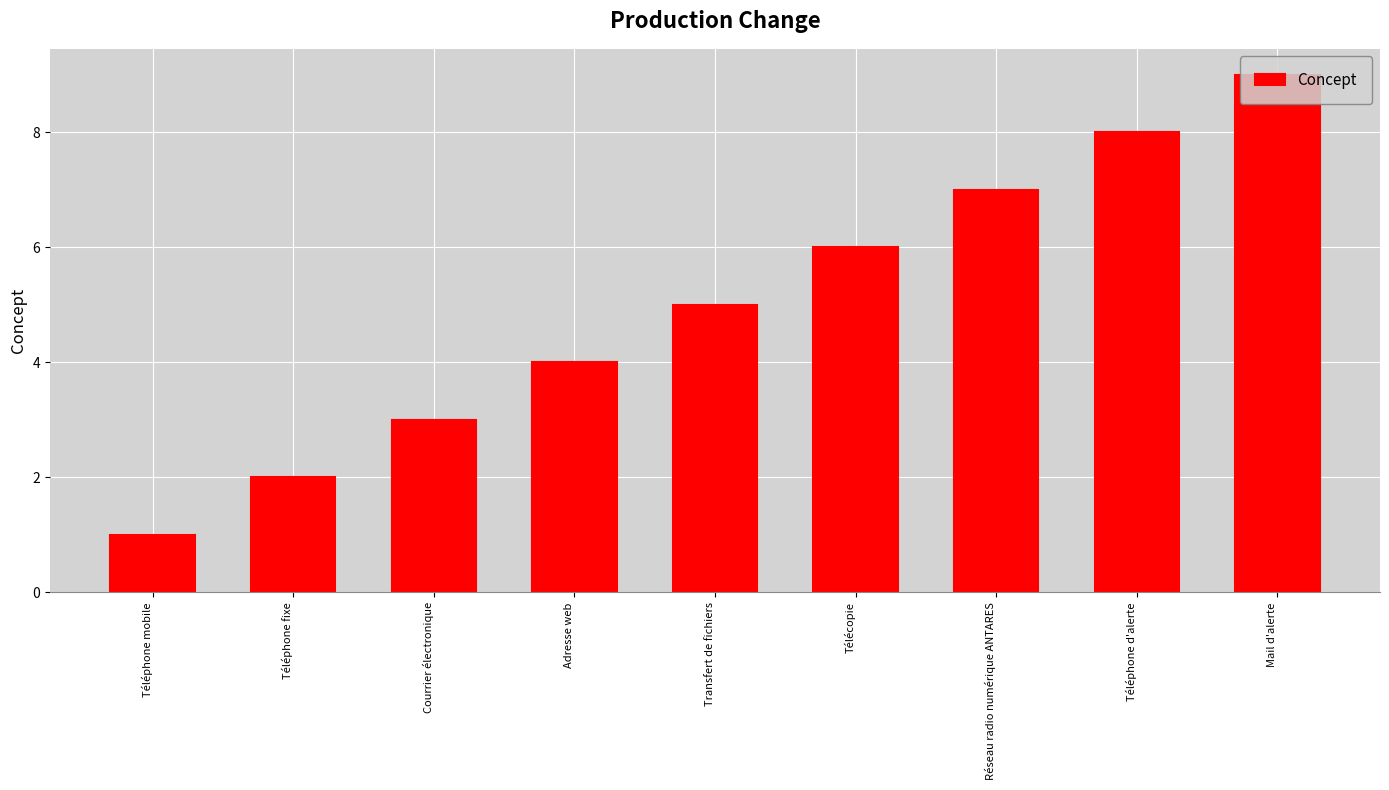

Rank the categories by value from lowest to highest.

Téléphone mobile, Téléphone fixe, Courrier électronique, Adresse web, Transfert de fichiers, Télécopie, Réseau radio numérique ANTARES, Téléphone d'alerte, Mail d'alerte